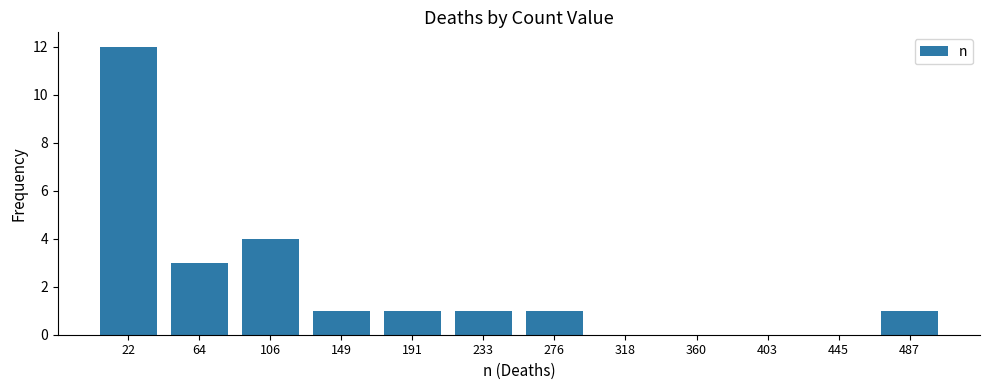

Reading left to right, transcribe all the data shown in this chart.

22=12	64=3	106=4	149=1	191=1	233=1	276=1	318=0	360=0	403=0	445=0	487=1